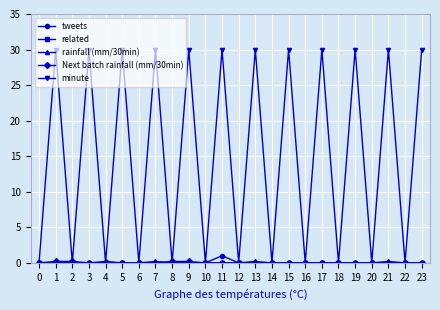

Which series has the largest total across all categories?

minute